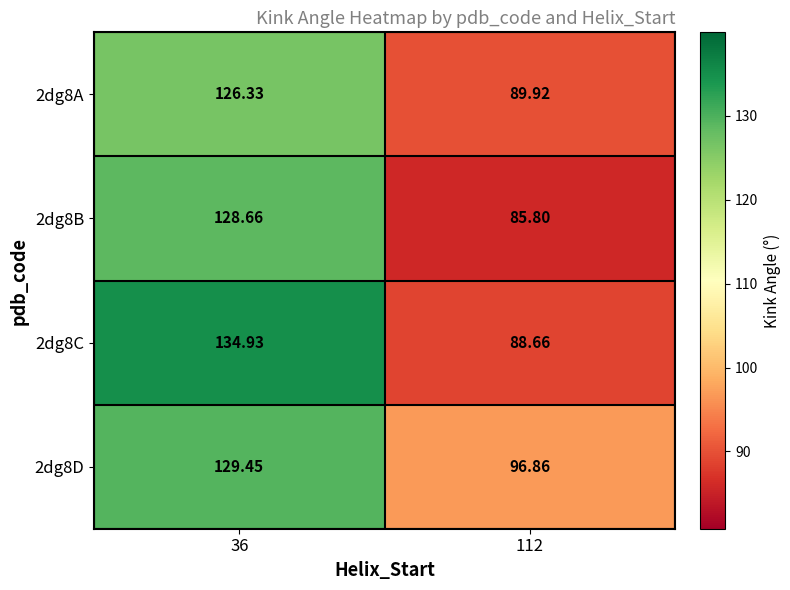

Is the value of 2dg8D at 112 greater than the value of 2dg8B at 36?

No